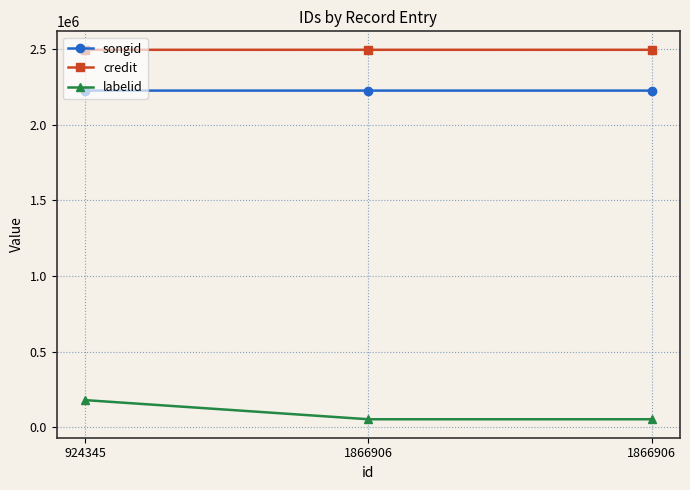

How many data points does each series have?

3